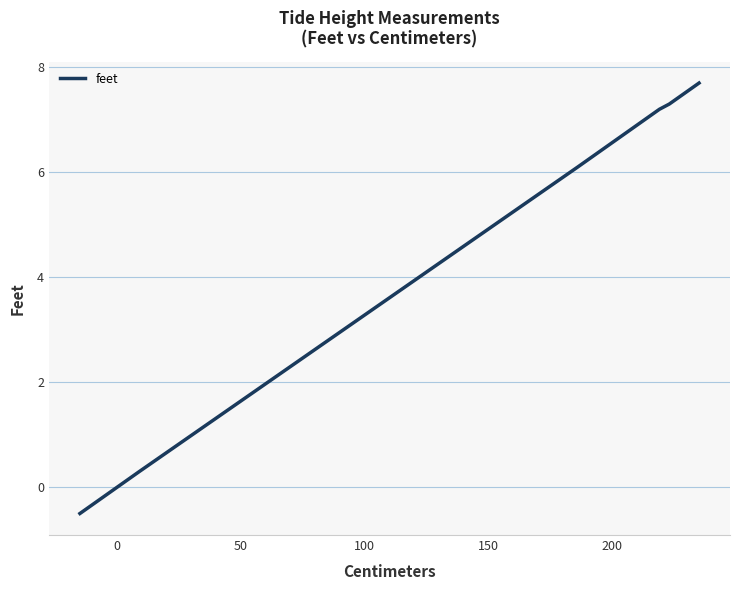

The value at 200 is -0.2. True or false?

False